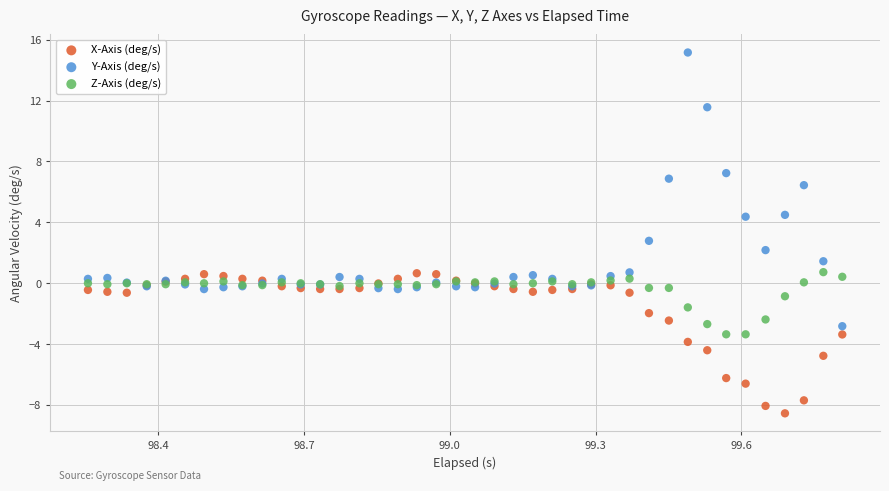

In the Y-Axis (deg/s) series, what Y value is closest to 6?

6.4